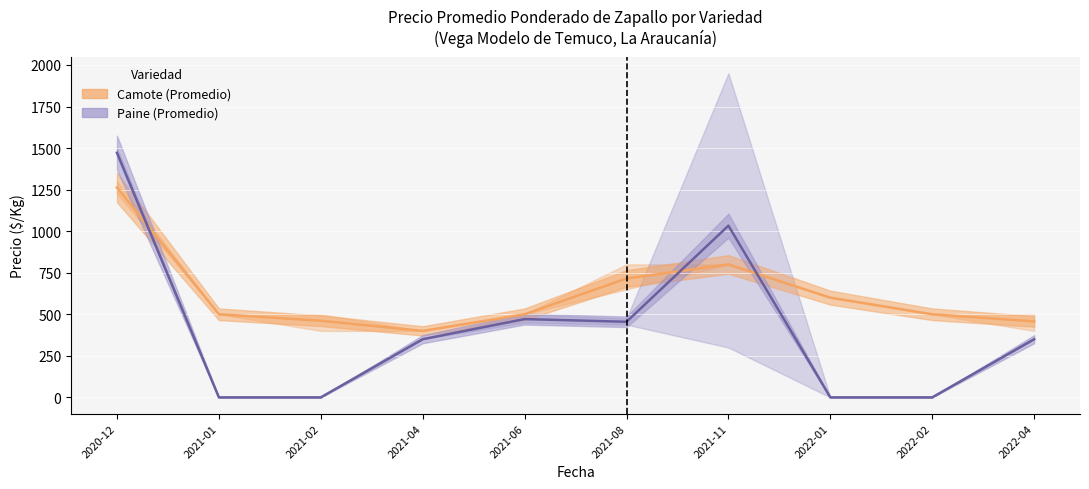

What are all the series names shown in the legend?

Camote, Paine